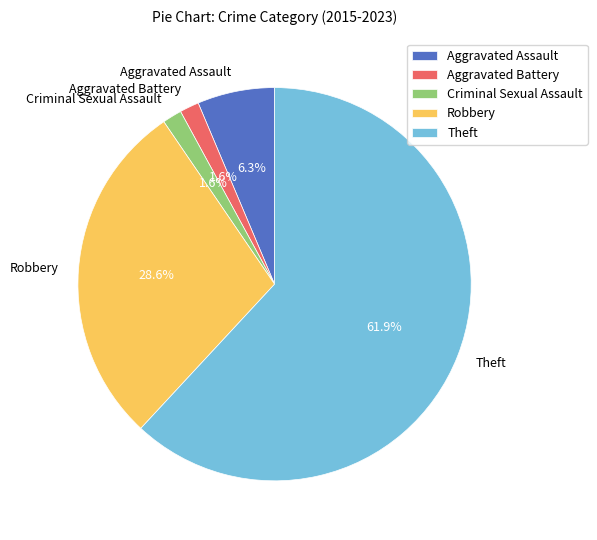

Which slice is the largest?

Theft